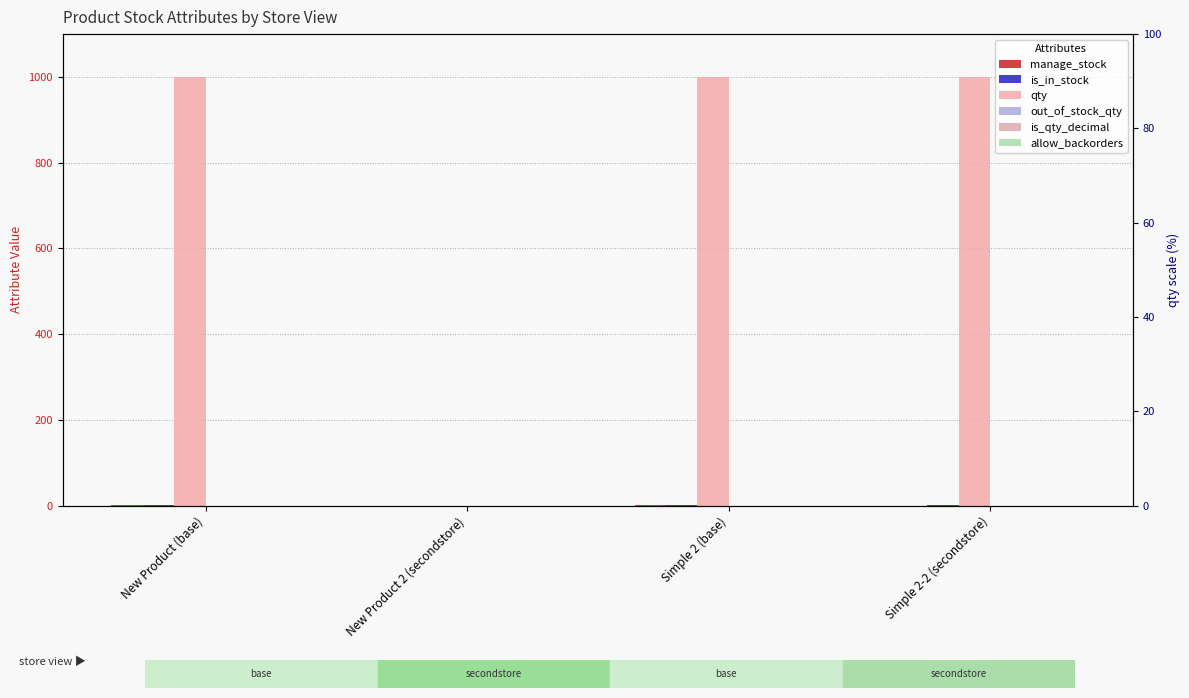

Reading right to left, extract all data points from this chart.

manage_stock: 0	1	0	1
is_in_stock: 1	1	0	1
qty: 999	999	0	999
out_of_stock_qty: 0	0	0	0
is_qty_decimal: 0	0	0	0
allow_backorders: 0	0	0	0